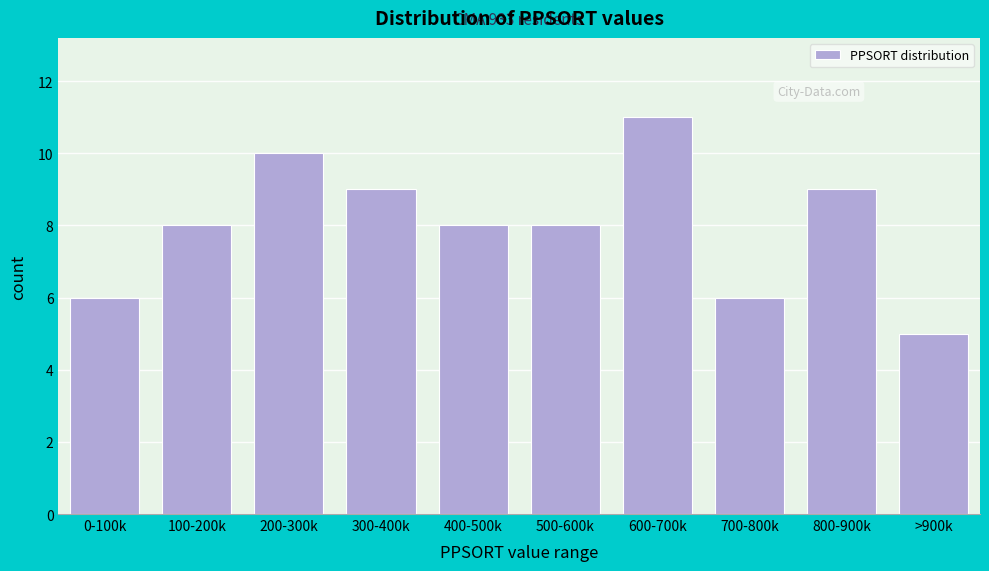

Reading right to left, transcribe all the data shown in this chart.

5	9	6	11	8	8	9	10	8	6